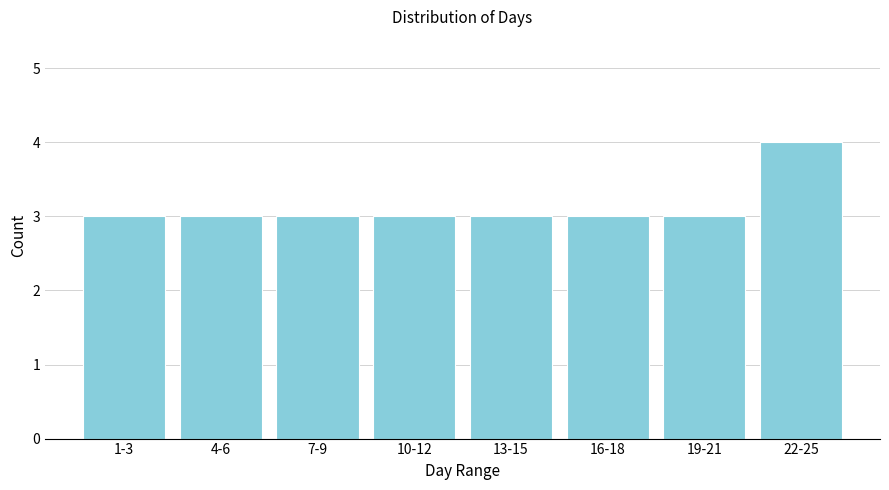

Reading left to right, transcribe all the data shown in this chart.

3	3	3	3	3	3	3	4